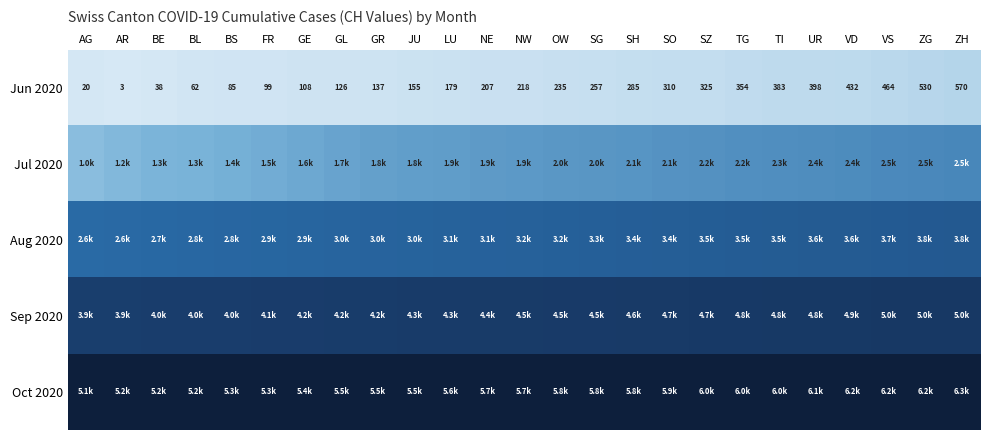

At which label does Jun 2020 reach its minimum?

AR